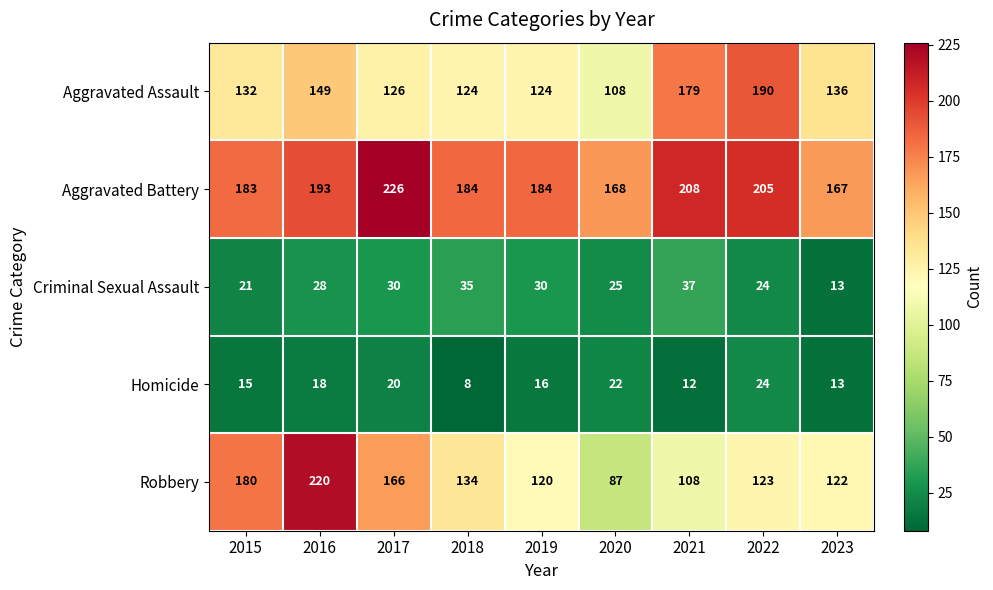

What is the spread (max minus min) of values at 2023?

154